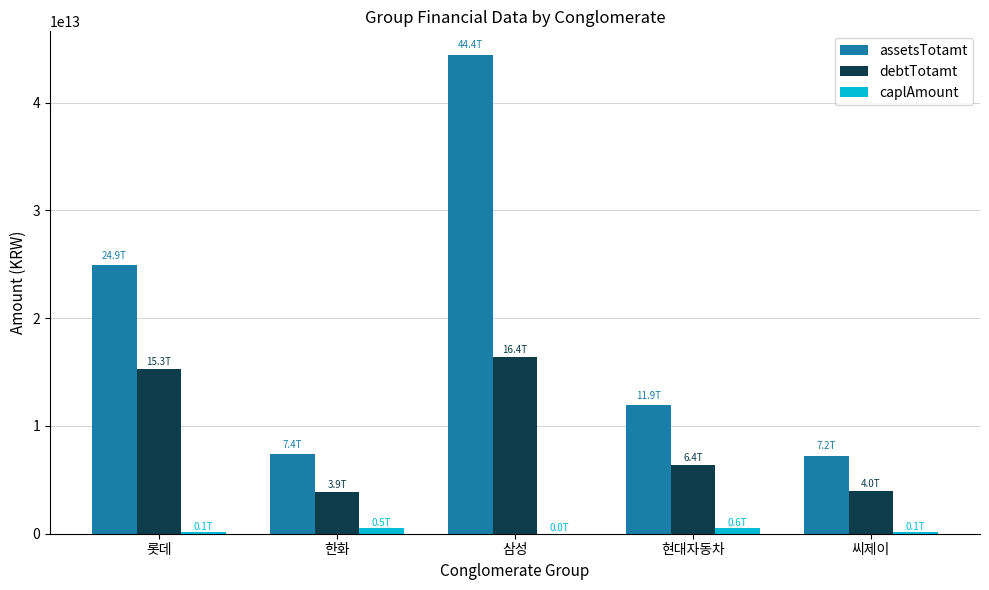

Where is assetsTotamt nearest to the value 25810000000000?

롯데